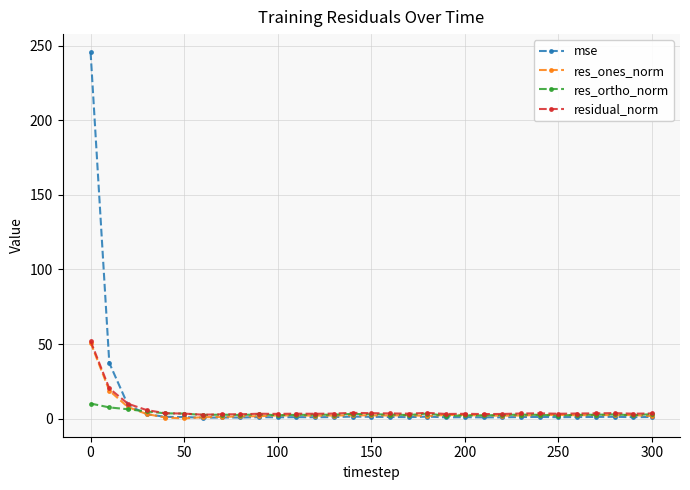

In mse, how many points are lower than both neighbors (excluding endpoints)?

8